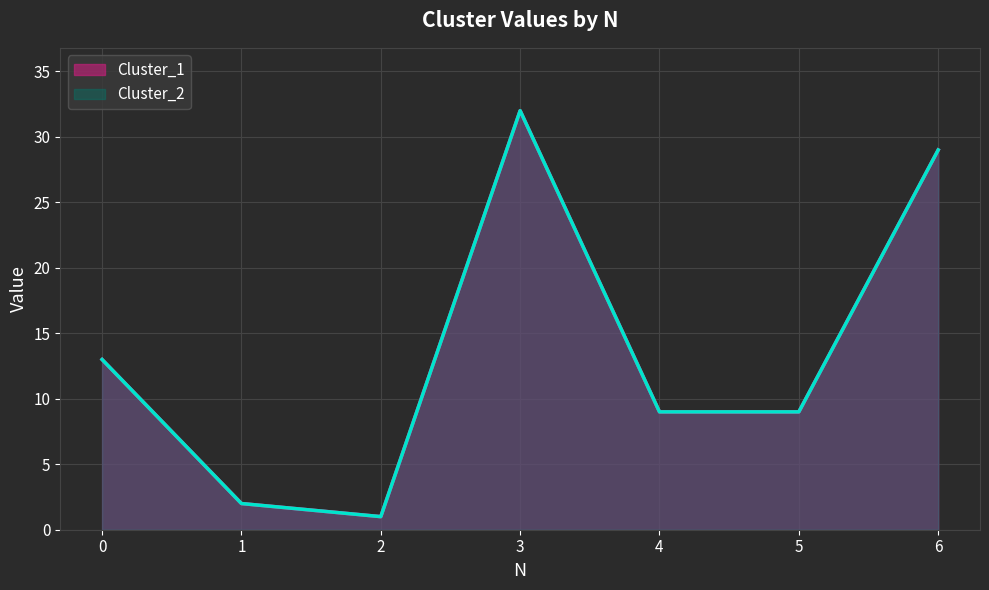

What is the smallest value displayed?

1